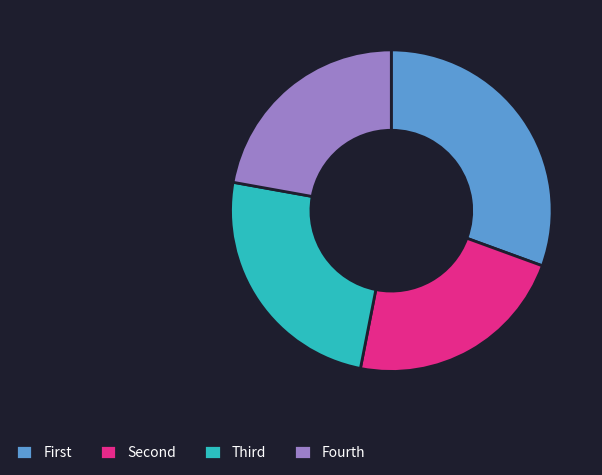

How many slices are in this pie chart?

4